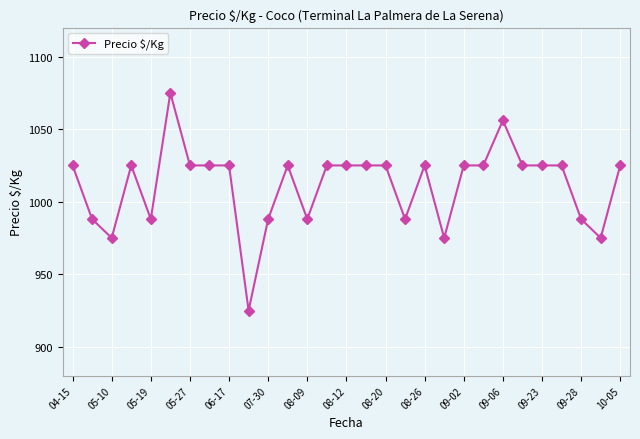

True or false: there are more than 1 points higher than both neighbors.

True